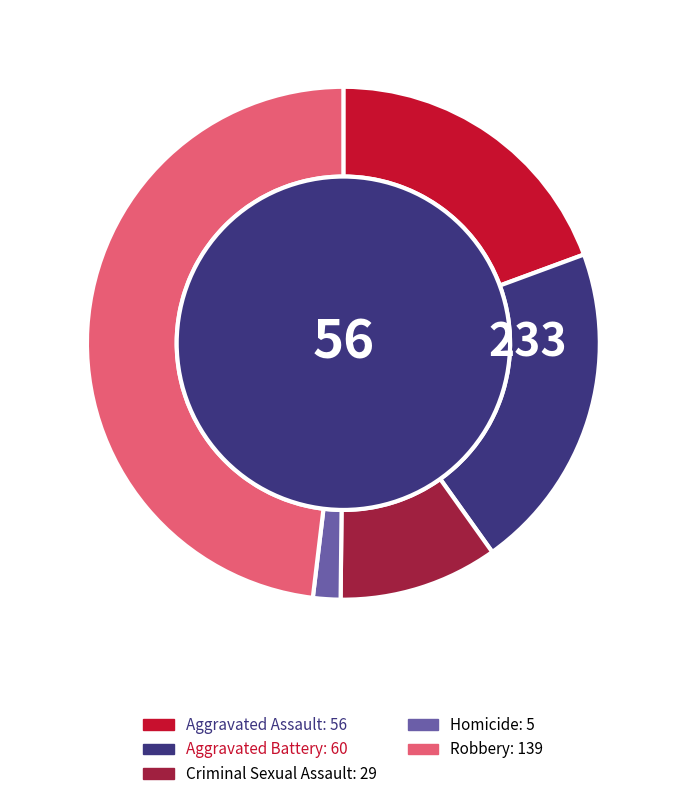

Which has a higher value, Homicide or Aggravated Assault?

Aggravated Assault